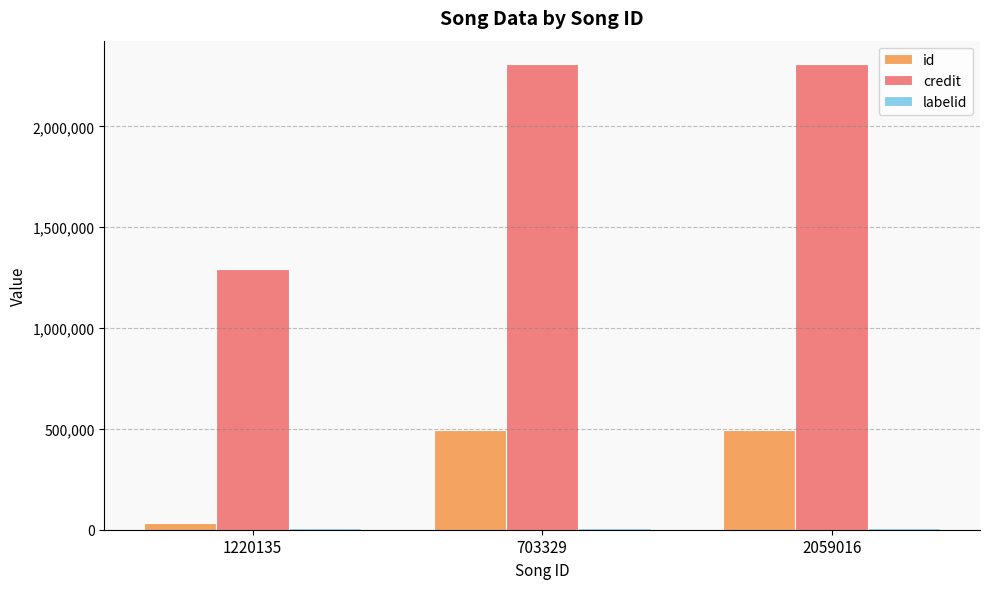

Which series has the largest total across all categories?

credit